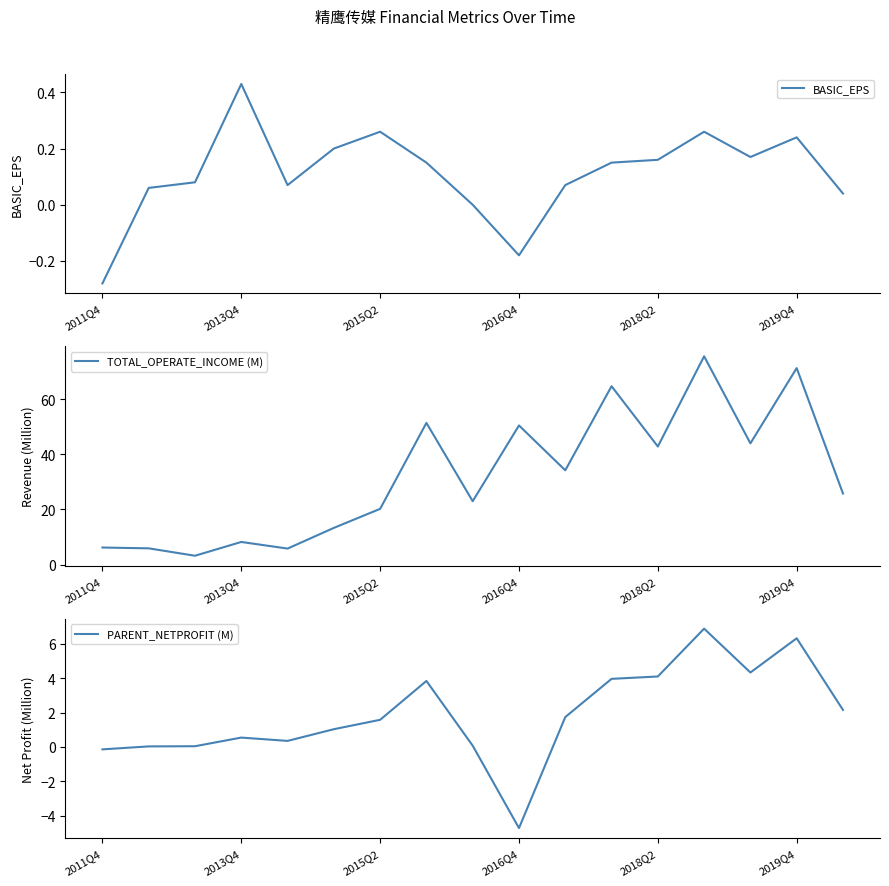

The value of BASIC_EPS at 8 is -0.4. True or false?

False